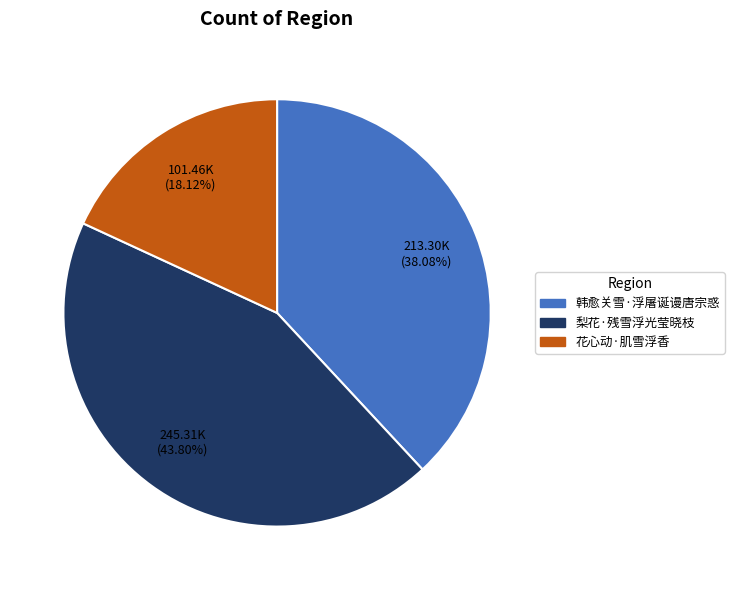

To the nearest percent, what portion does 韩愈关雪·浮屠诞谩唐宗惑 represent?

38%